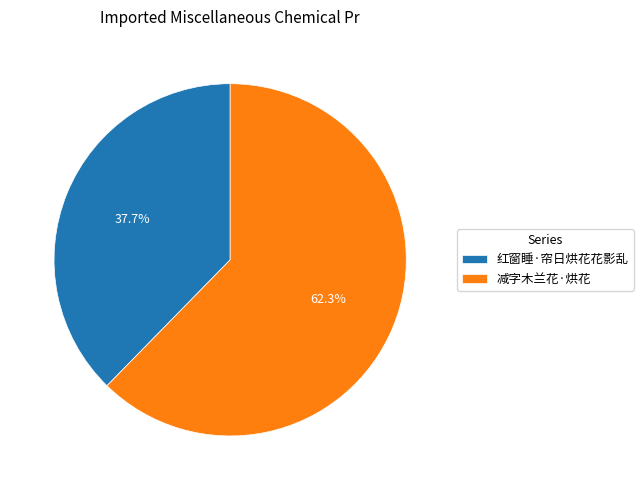

To the nearest percent, what portion does 减字木兰花·烘花 represent?

62%